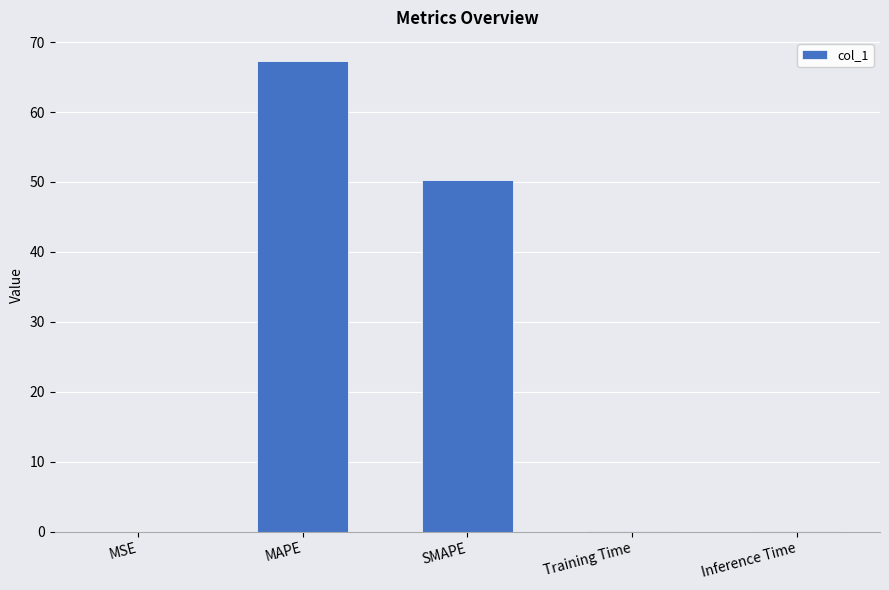

What is the sum of all values?

117.7